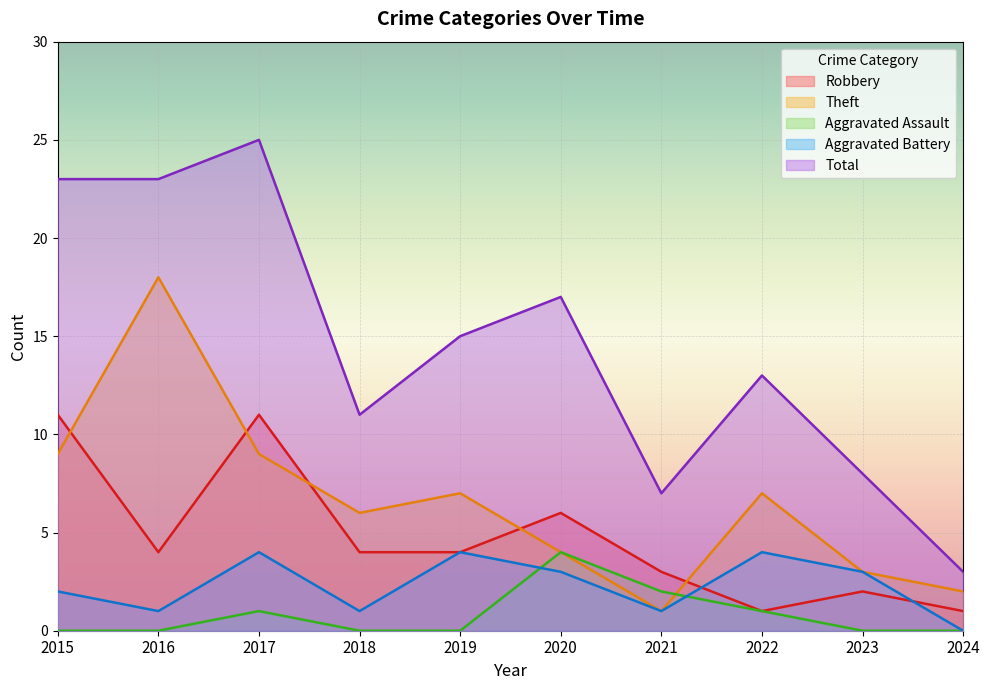

Between which two adjacent categories do Aggravated Assault and Theft first intersect?

2021 and 2022